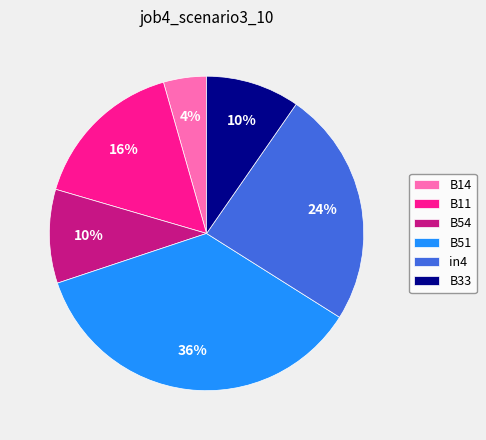

Is it true that B54 is 21% of the pie?

False